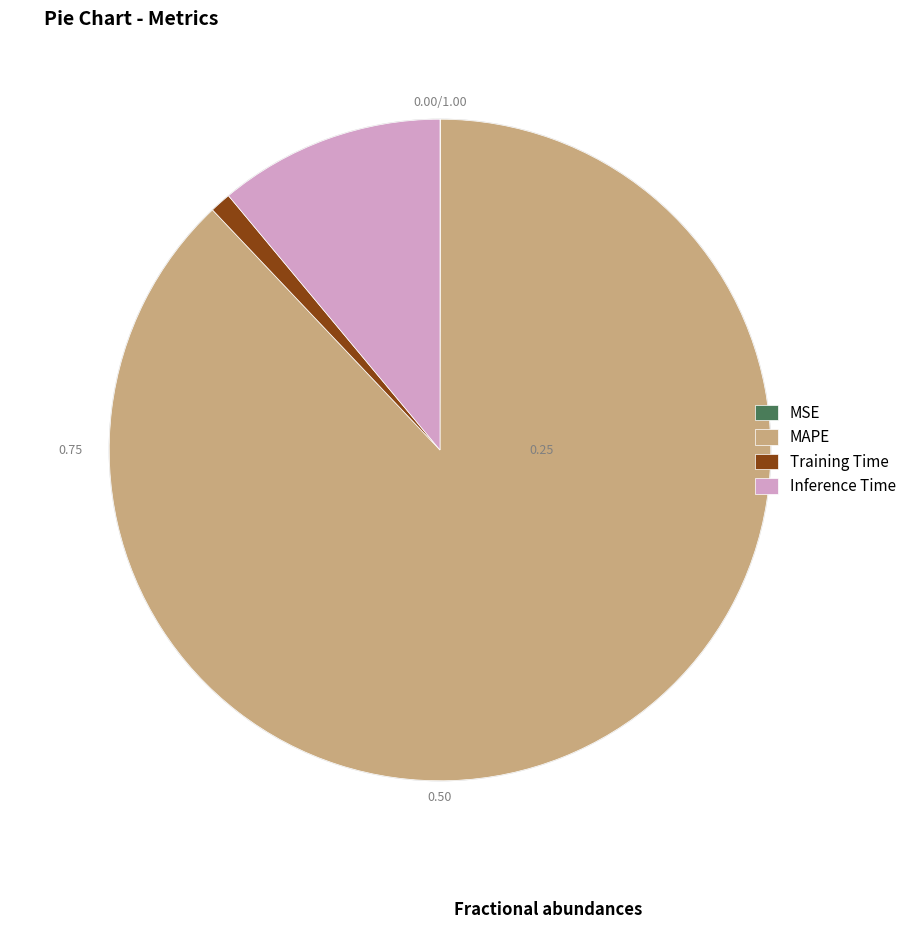

Is Inference Time the majority of the pie?

No